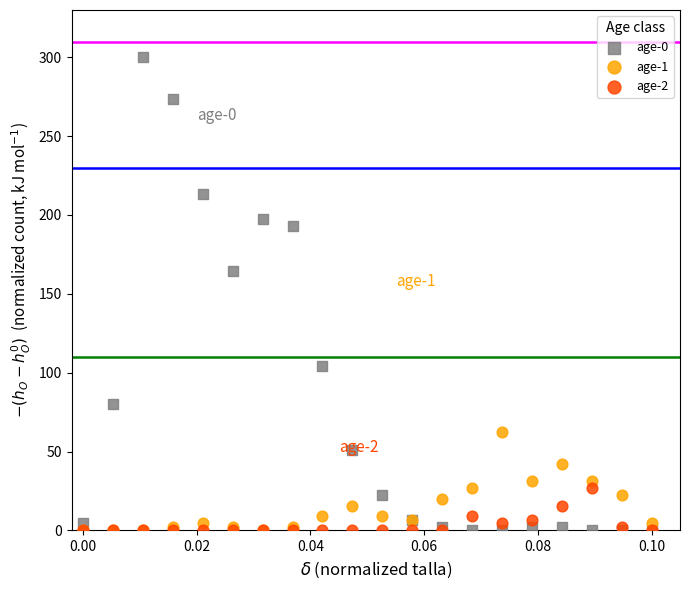

Across all series, what Y value is closest to 150?

164.4